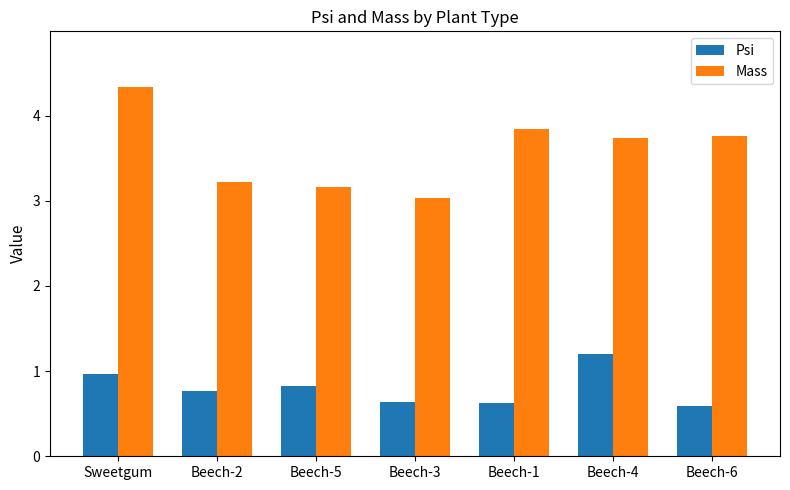

Reading left to right, transcribe all the data shown in this chart.

Psi: Sweetgum=1.0	Beech-2=0.8	Beech-5=0.8	Beech-3=0.6	Beech-1=0.6	Beech-4=1.2	Beech-6=0.6
Mass: Sweetgum=4.3	Beech-2=3.2	Beech-5=3.2	Beech-3=3.0	Beech-1=3.8	Beech-4=3.7	Beech-6=3.8